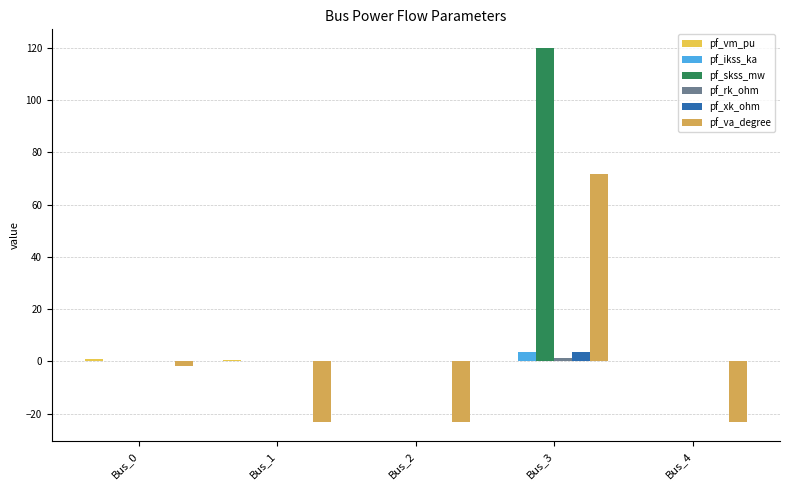

The pf_ikss_ka series shows 4.7 at Bus_3. True or false?

False